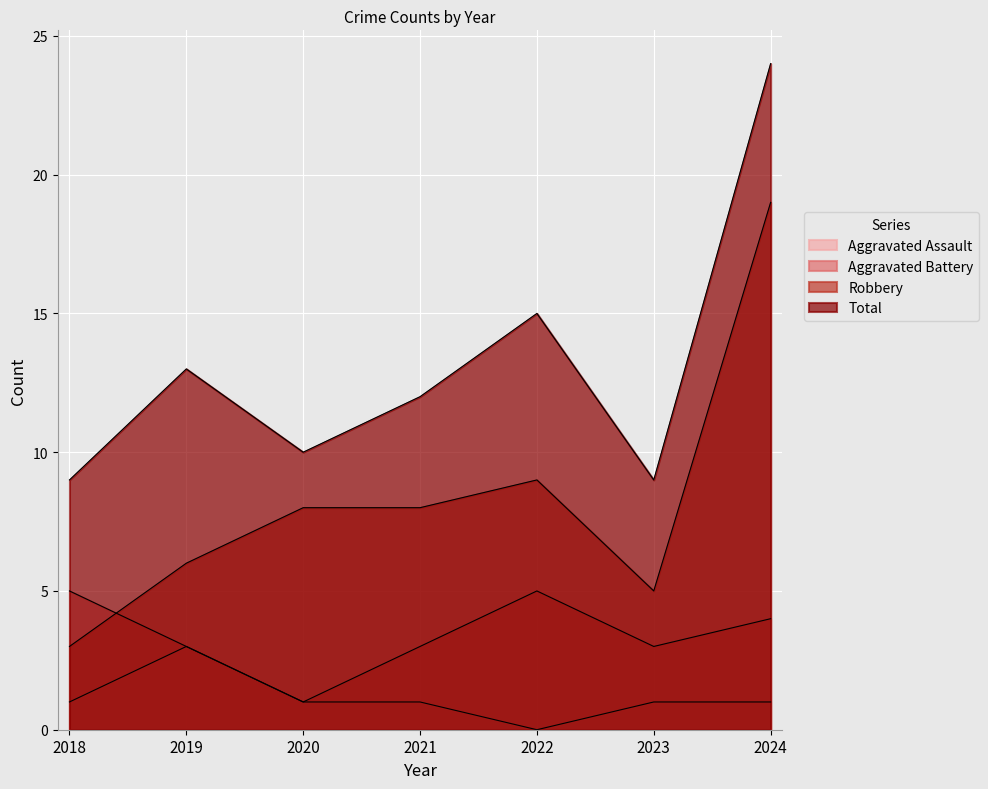

How many lines are shown in the chart?

4